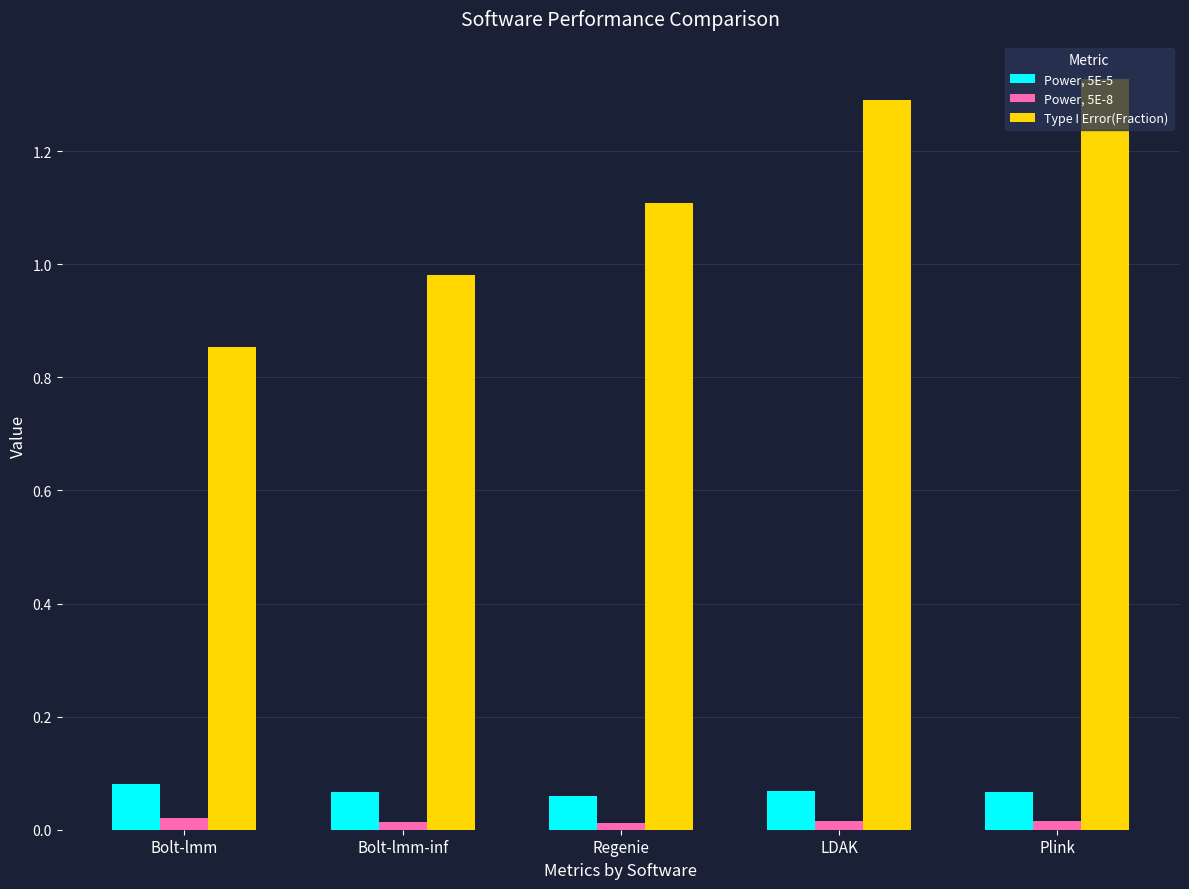

Where does the Type I Error(Fraction) series first go above 1?

Regenie